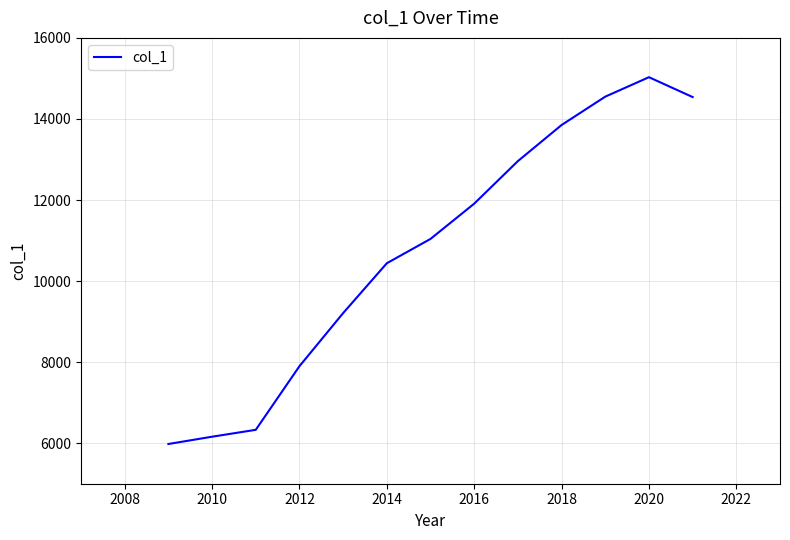

What is the smallest value displayed?

5980